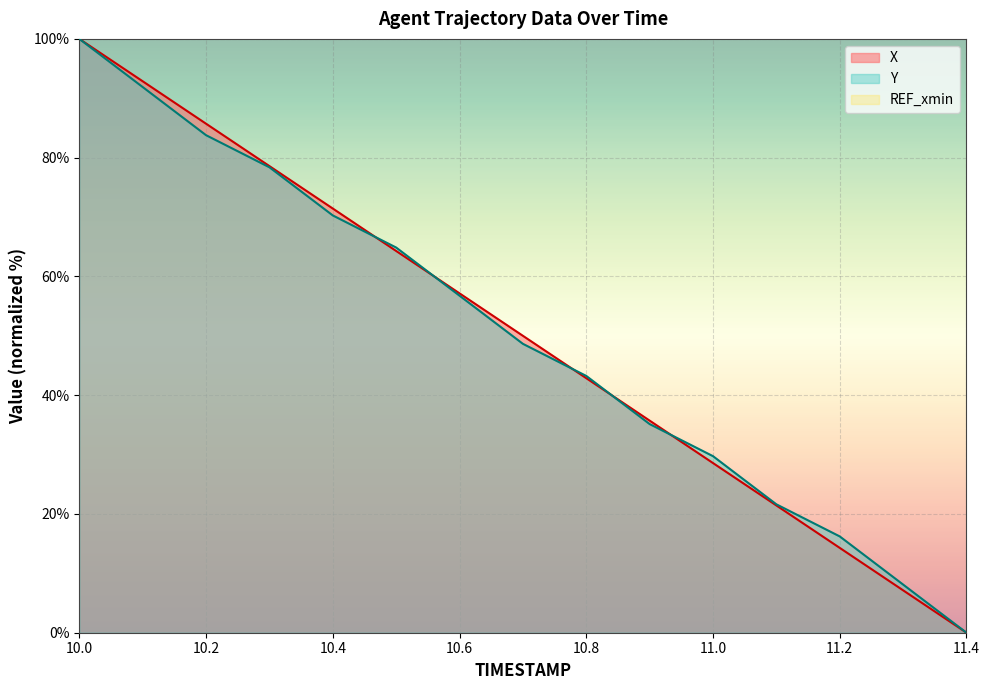

What is the label of the 11th point from the right?

10.4